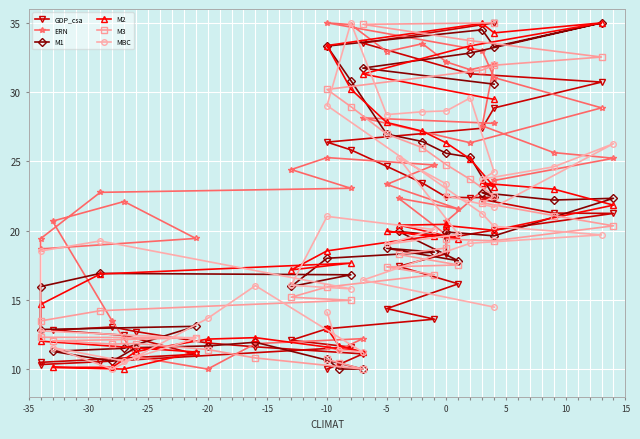

After their last crossing, which series has the higher values: MBC or M2?

M2